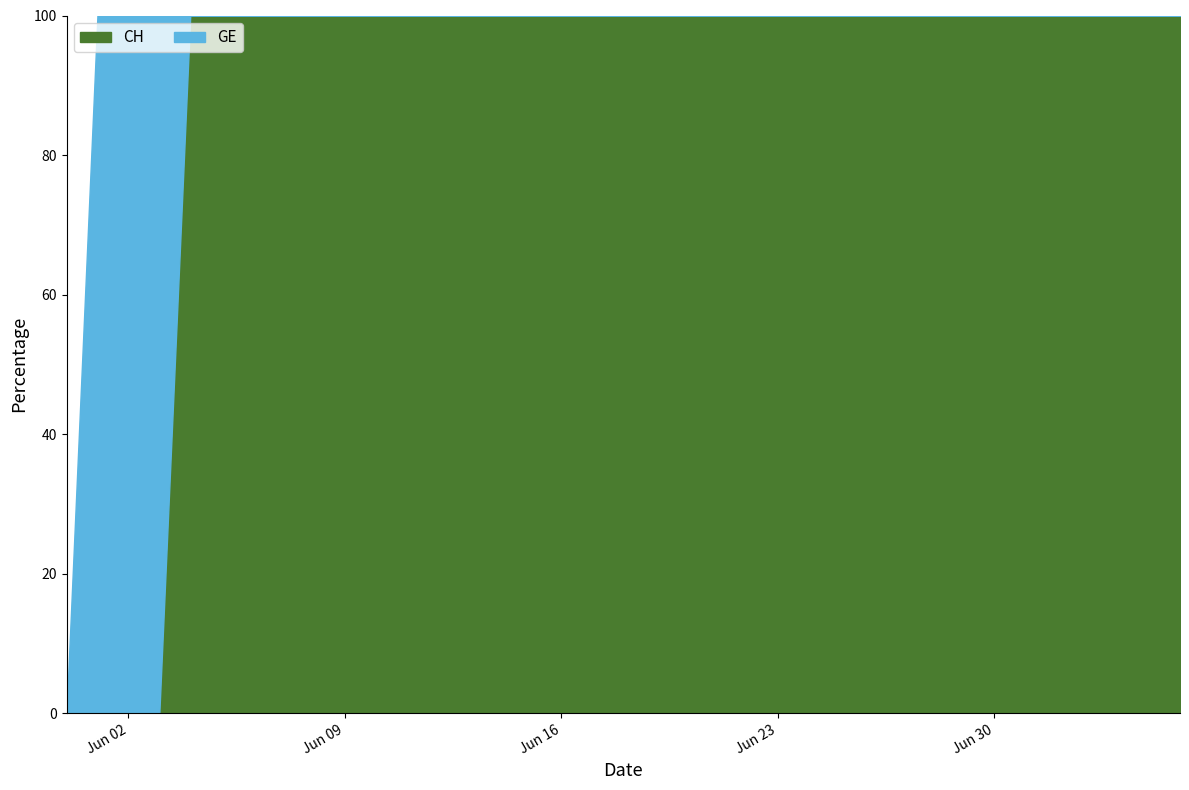

True or false: GE has a value of 0 at 2020-07-04.

True